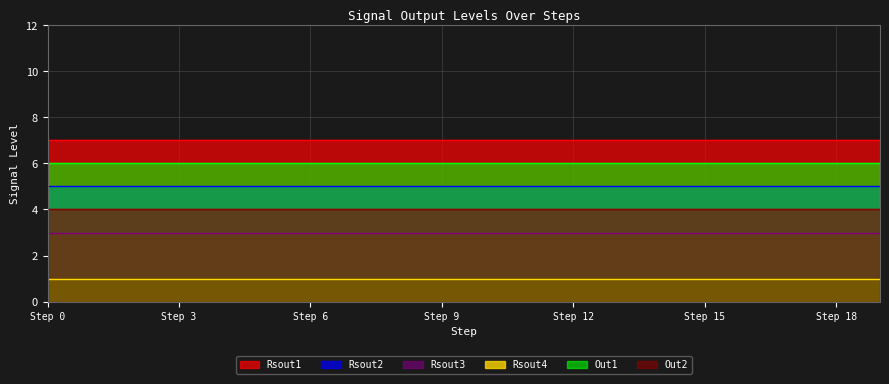

What are all the series names shown in the legend?

Rsout1, Rsout2, Rsout3, Rsout4, Out1, Out2